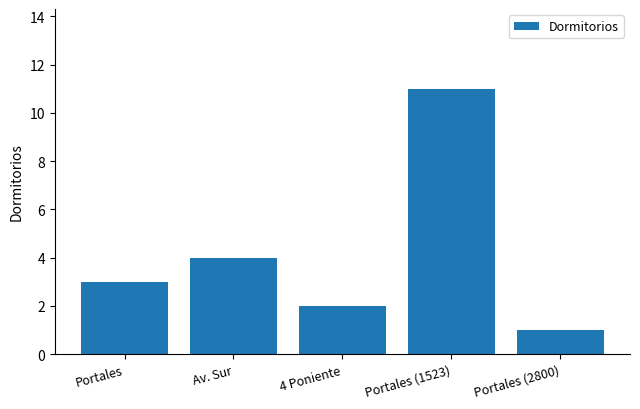

List the labels in order of value, smallest first.

Portales (2800), 4 Poniente, Portales, Av. Sur, Portales (1523)